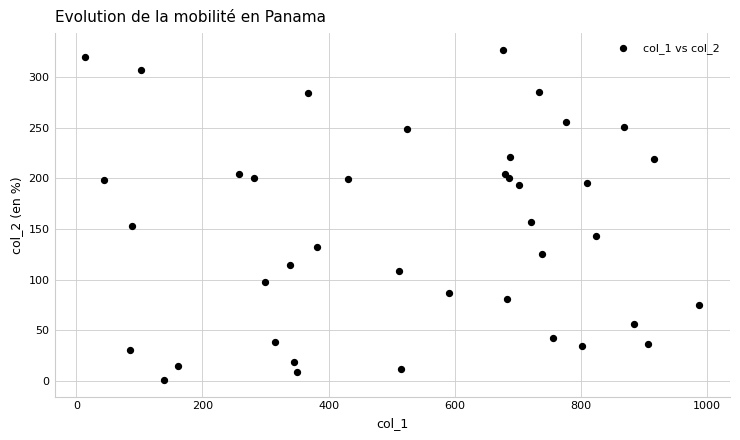

What is the range of Y values (max minus min)?

326.5